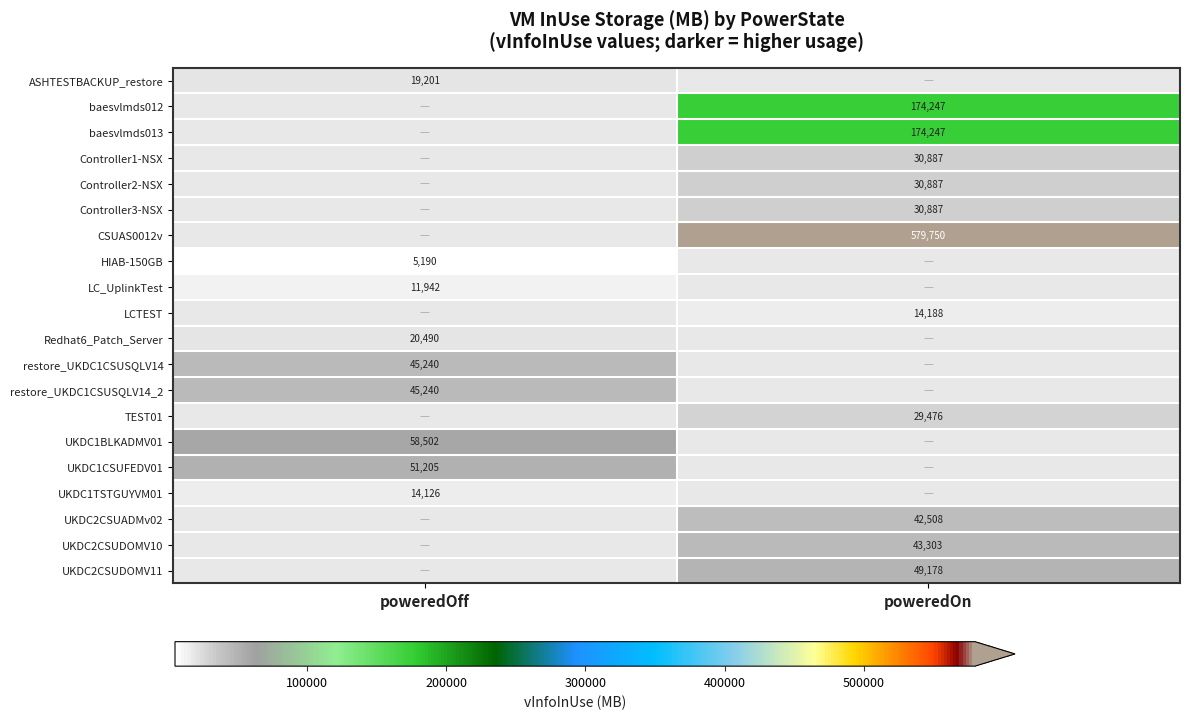

What is the spread (max minus min) of values at poweredOff?

53312.0